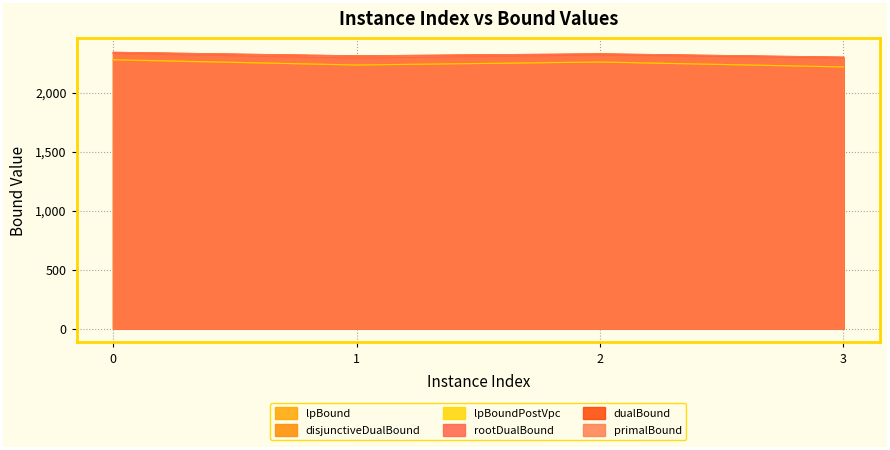

Is it true that rootDualBound equals 918.6 at 0?

False